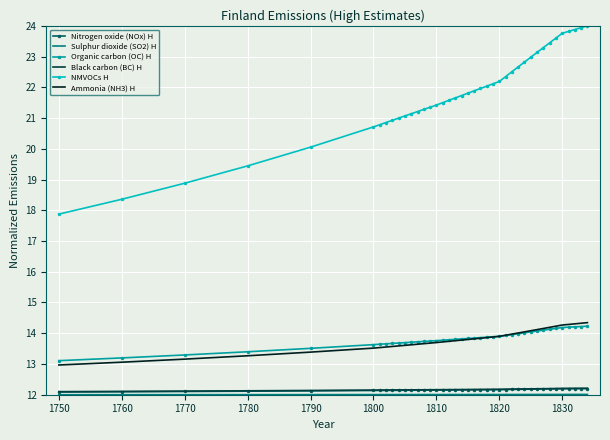

What is the highest value of the Nitrogen oxide (NOx) H series?

12.2